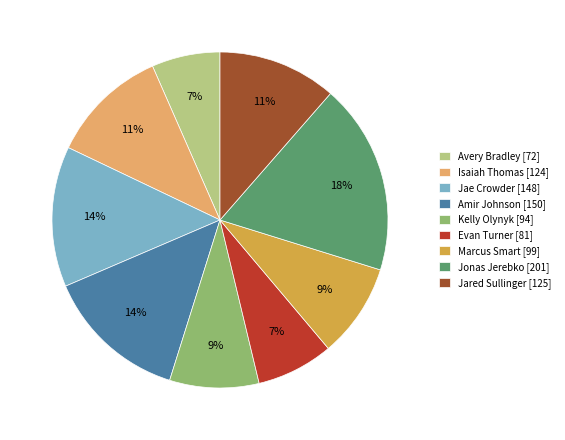

To the nearest percent, what is the combined percentage of Jae Crowder [148] and Jared Sullinger [125]?

25%